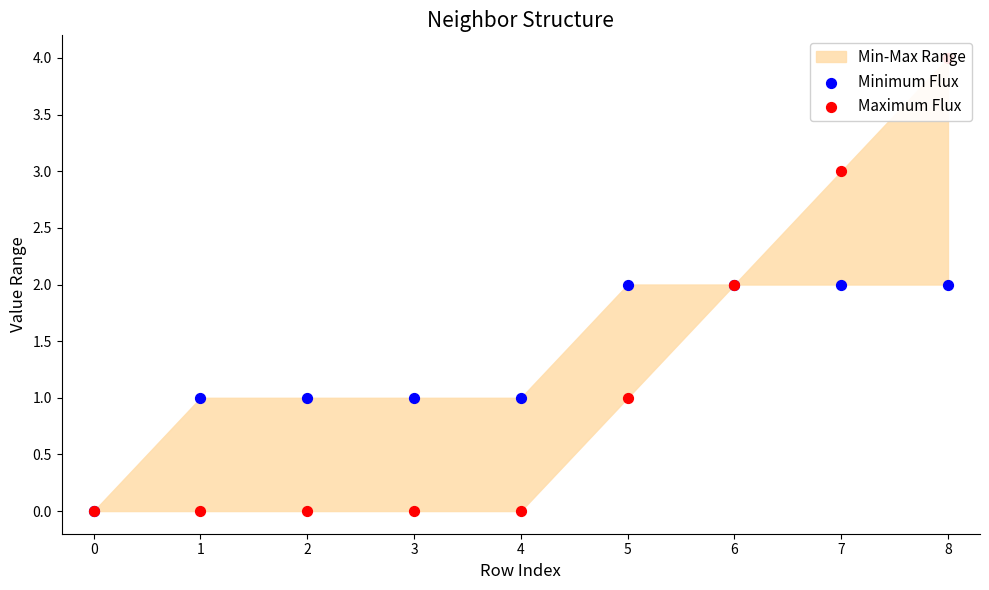

What is the total value across all series at 2?

1